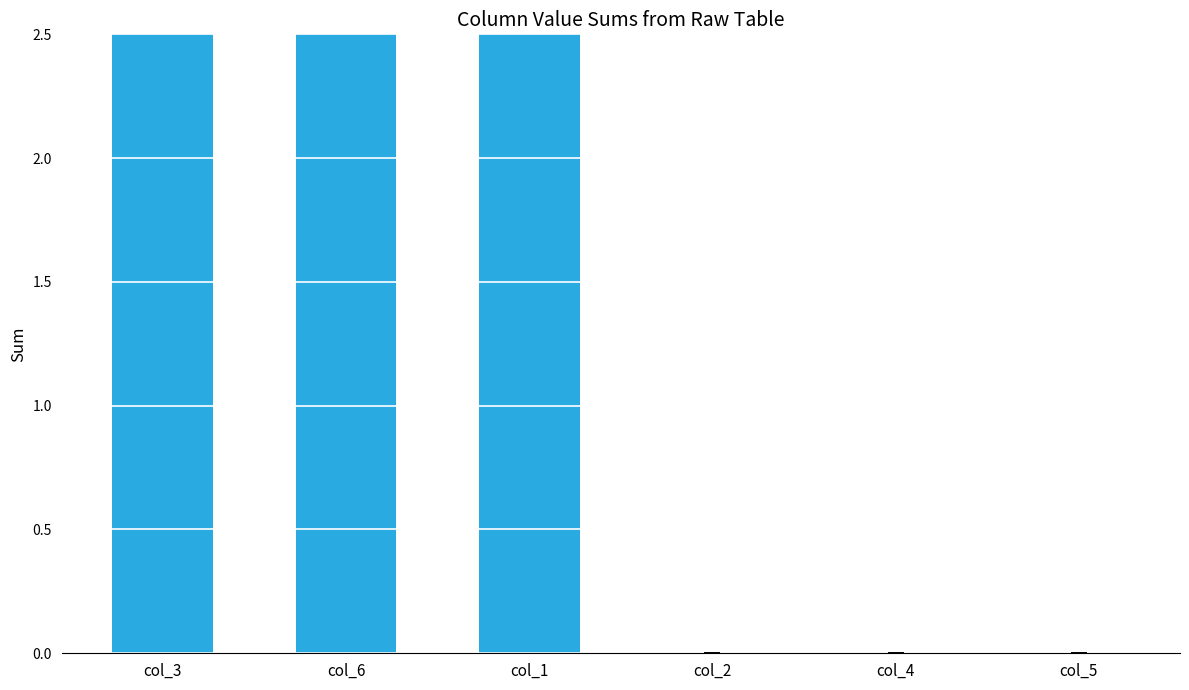

What is the change in value from col_6 to col_4?

-56